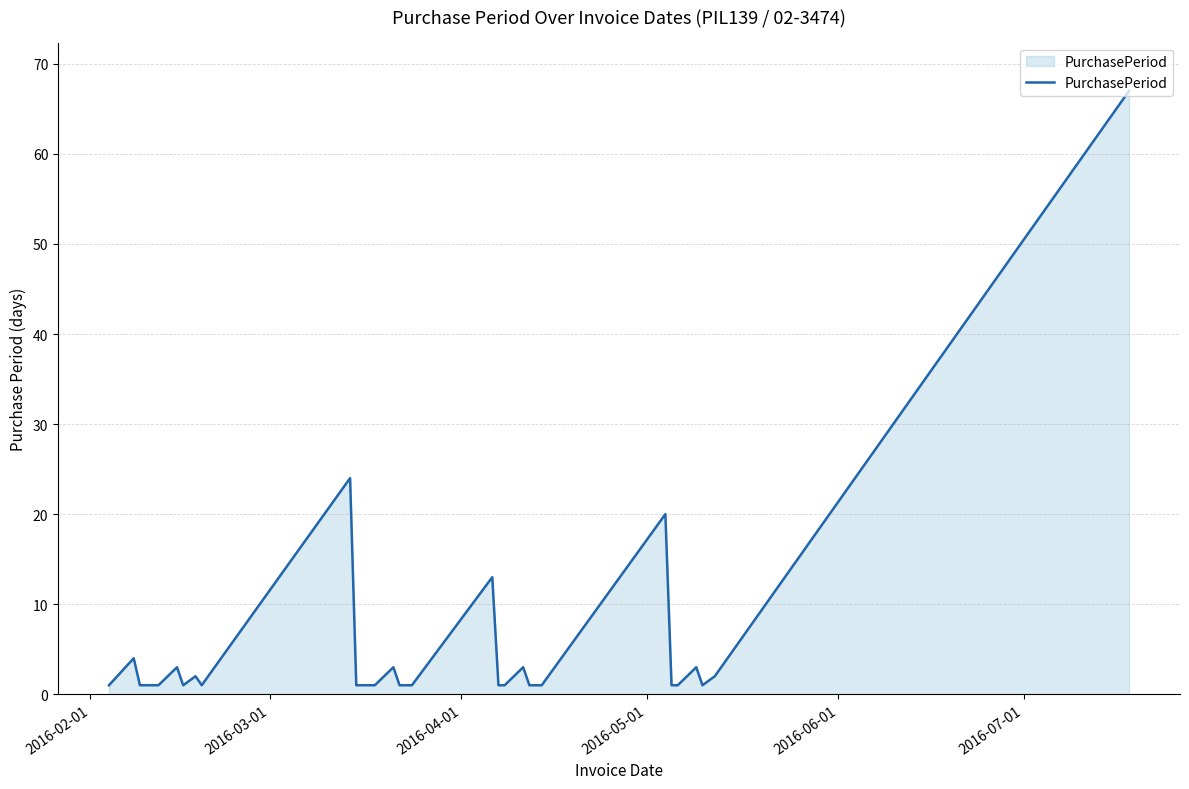

What is the greatest value displayed?

67